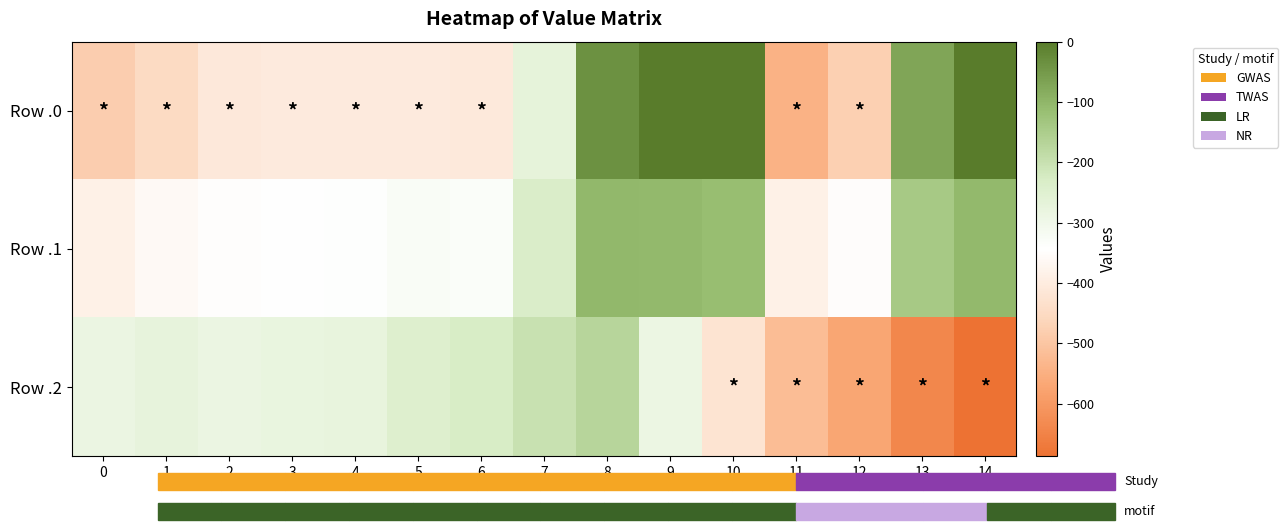

How many categories are shown in the chart?

15